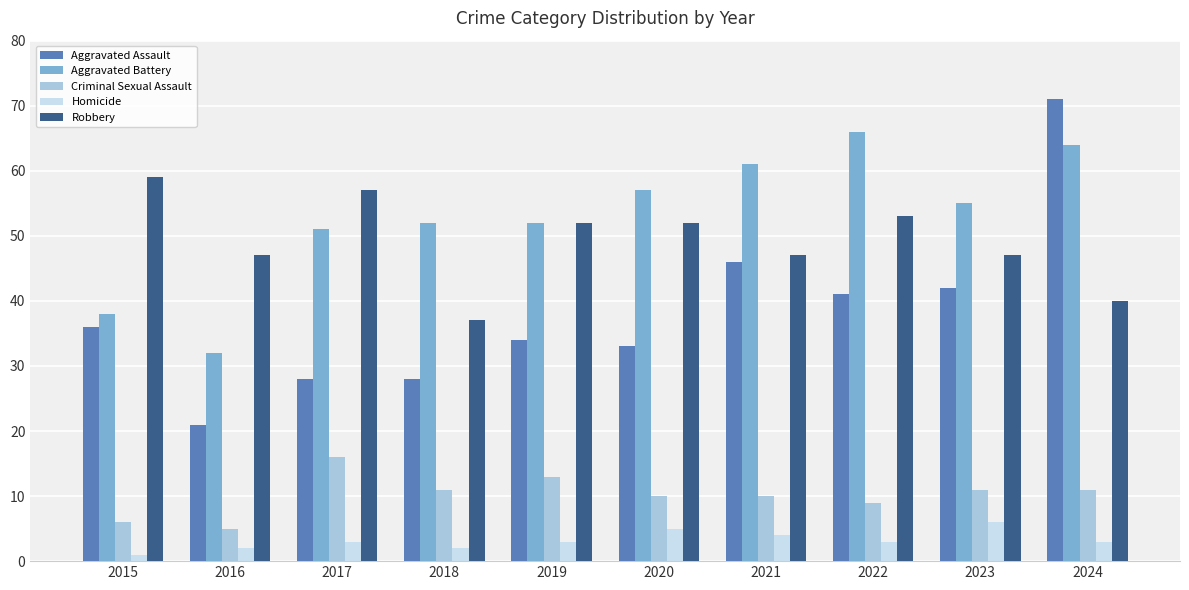

What is the difference between the highest and lowest values at 2016?

45